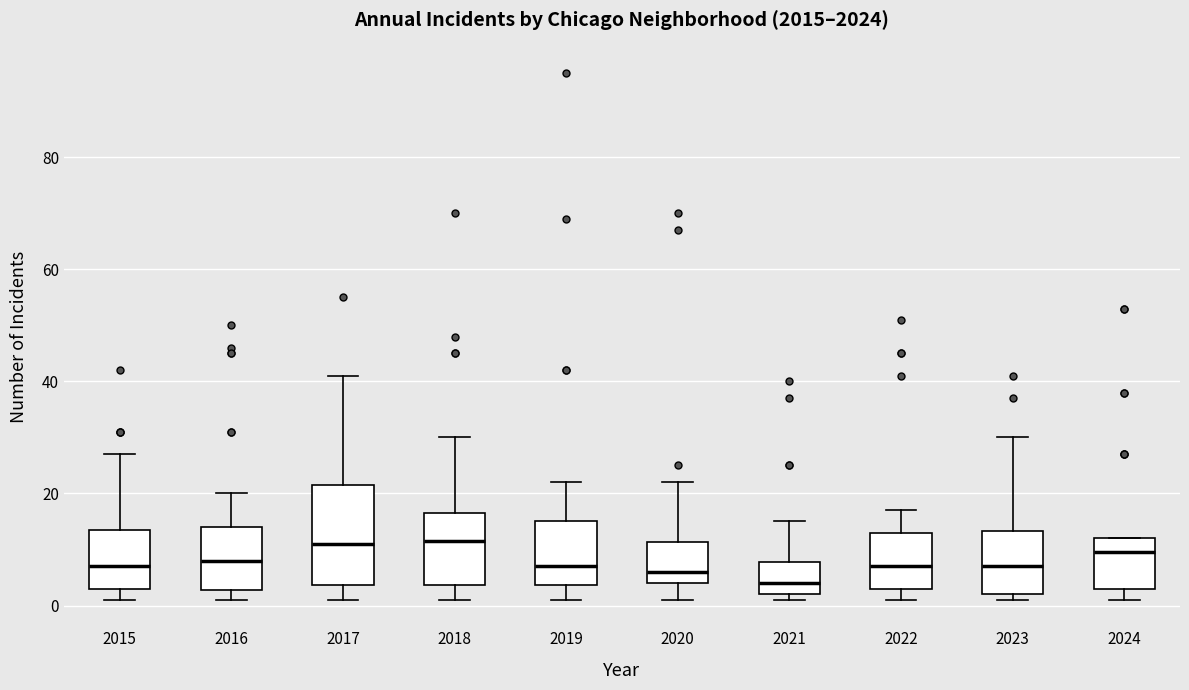

Where does the median line of the box at x = 2024 sit on the y-axis? The values are not printed on the chart, so give them approximately, as read against the axis.

10